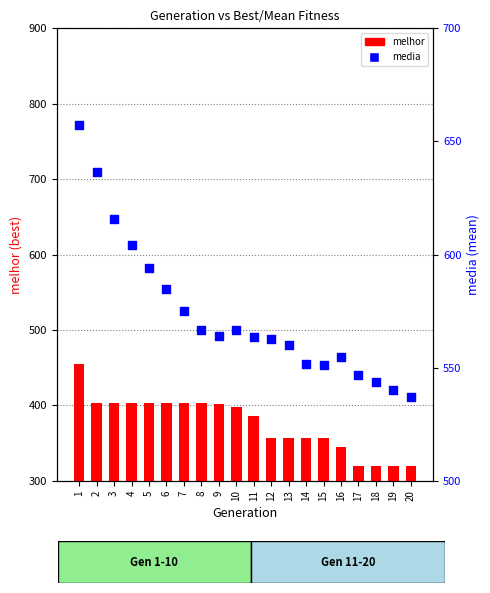

What is the total value across all series at 5?

997.2